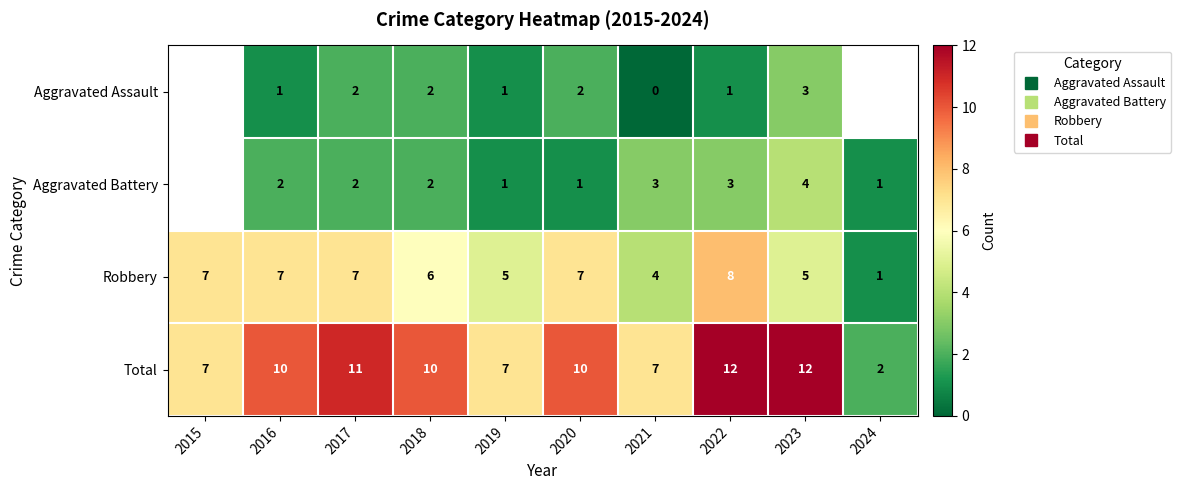

The value of Total at 2018 is 10.0. True or false?

True